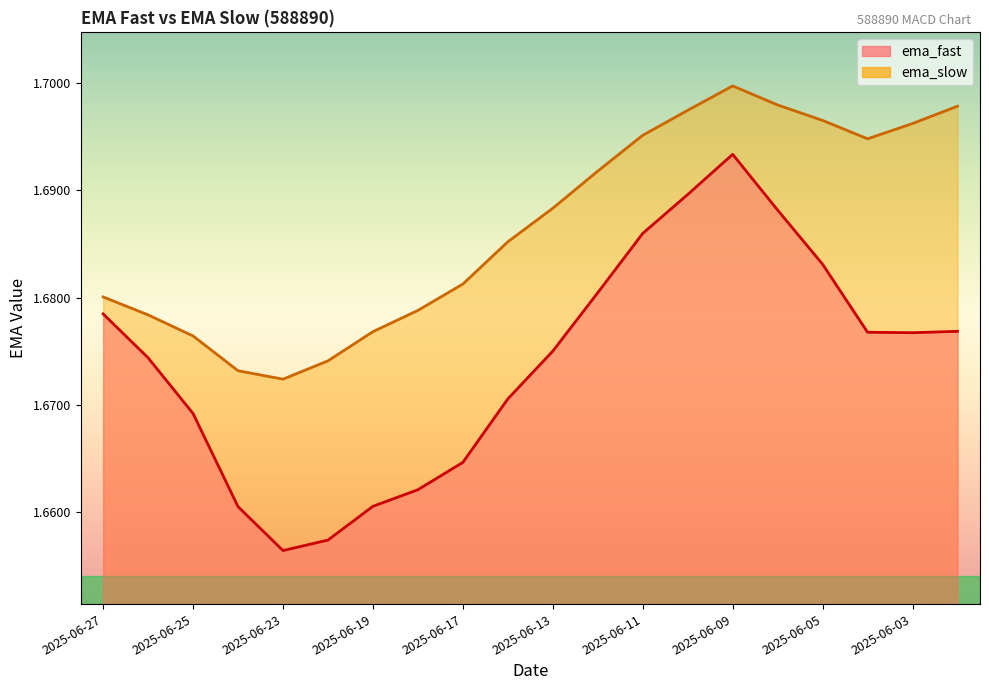

True or false: ema_slow and ema_fast intersect in this chart.

False